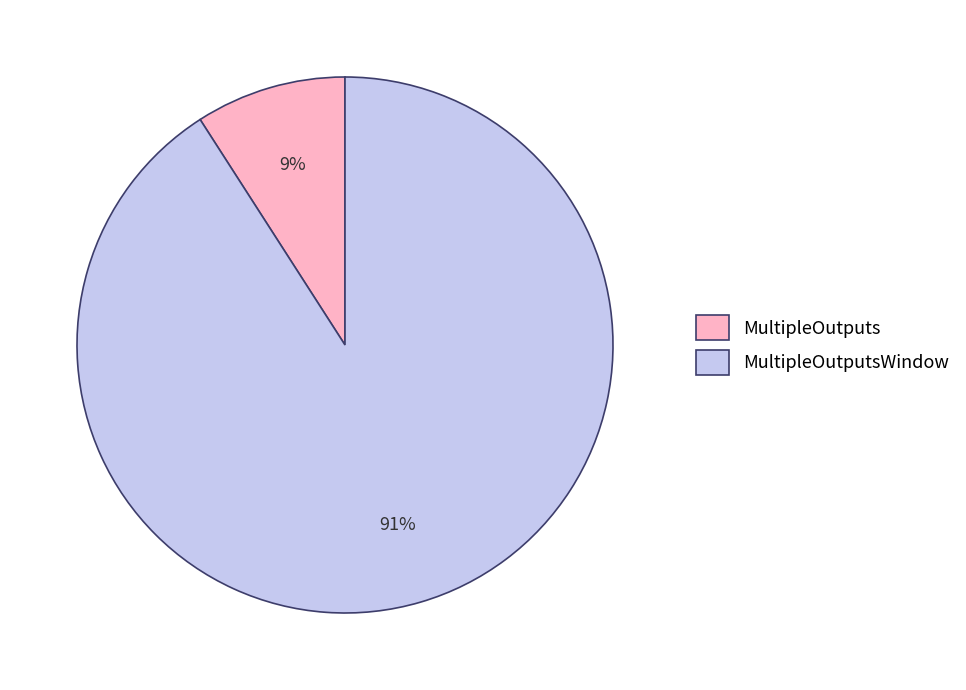

Which slice is the largest?

MultipleOutputsWindow